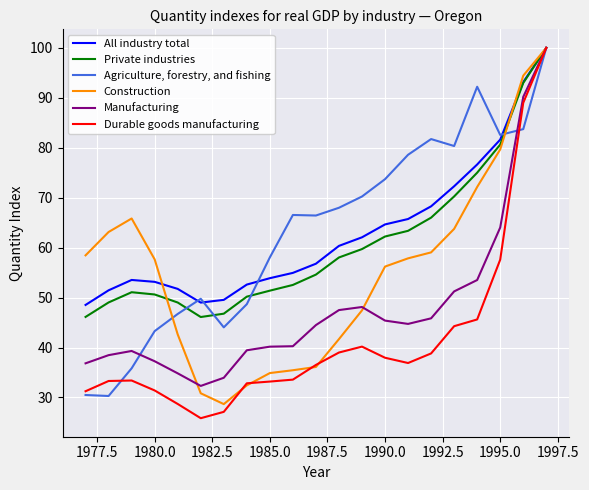

In Agriculture, forestry, and fishing, how many points are lower than both neighbors (excluding endpoints)?

5